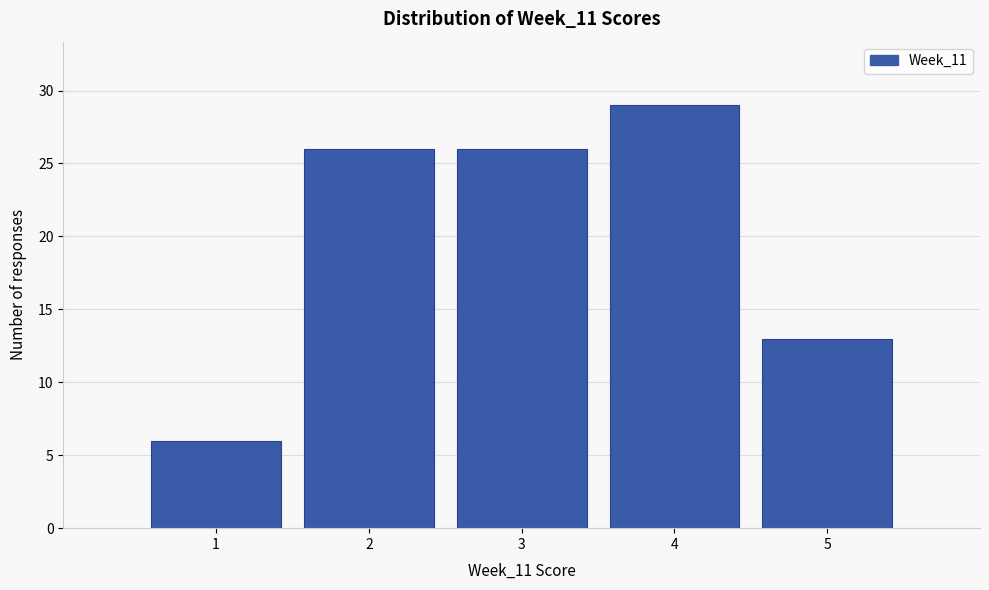

Reading left to right, transcribe this chart: for each bar, give the range it covers on the x-axis and its height. The values are not printed on the chart, so give them approximately, as read against the axis.

0.5 to 1.5: 6
1.5 to 2.5: 26
2.5 to 3.5: 26
3.5 to 4.5: 29
4.5 to 5.5: 13